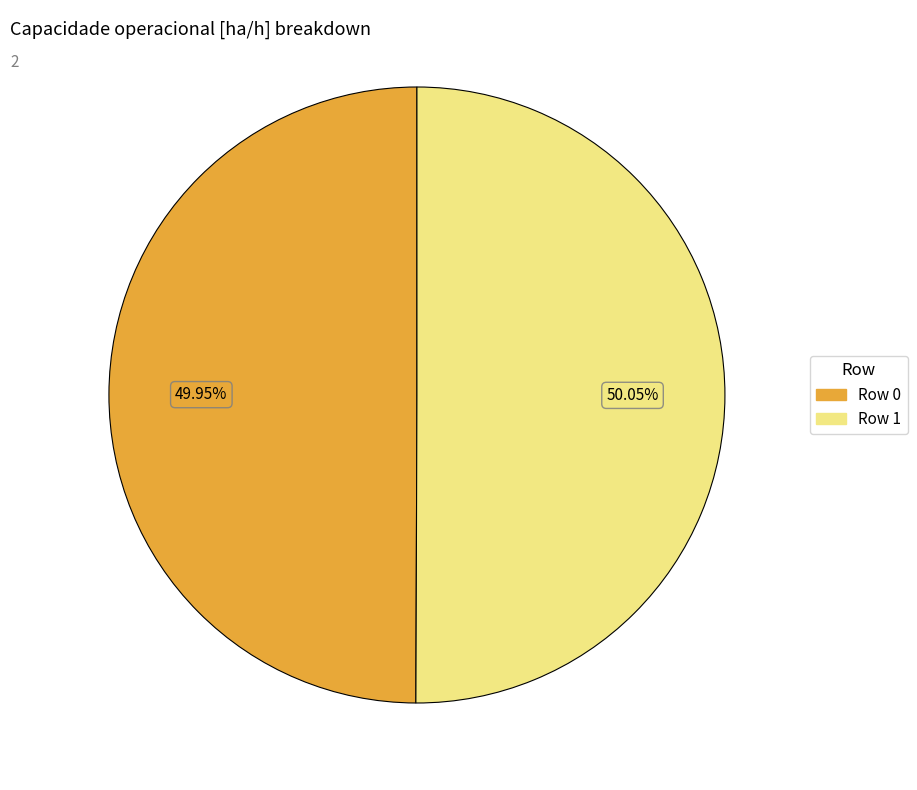

Approximately how many times larger is the value at Row 1 compared to Row 0?

1.0